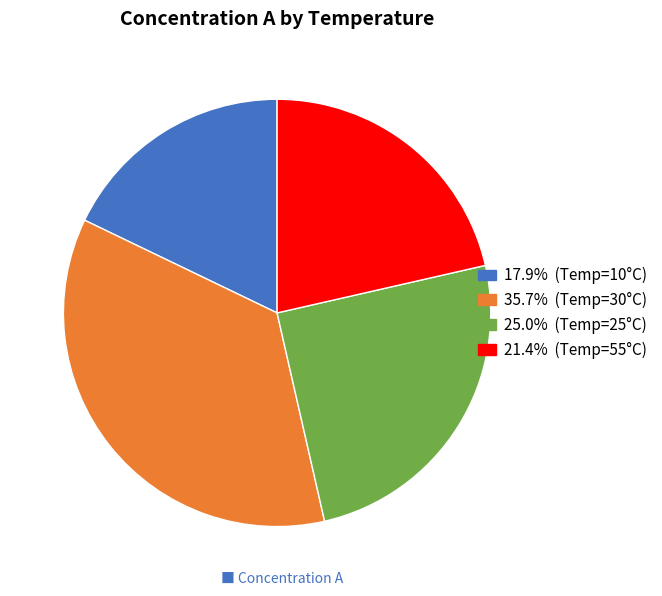

Is there any slice that represents more than half of the pie?

No